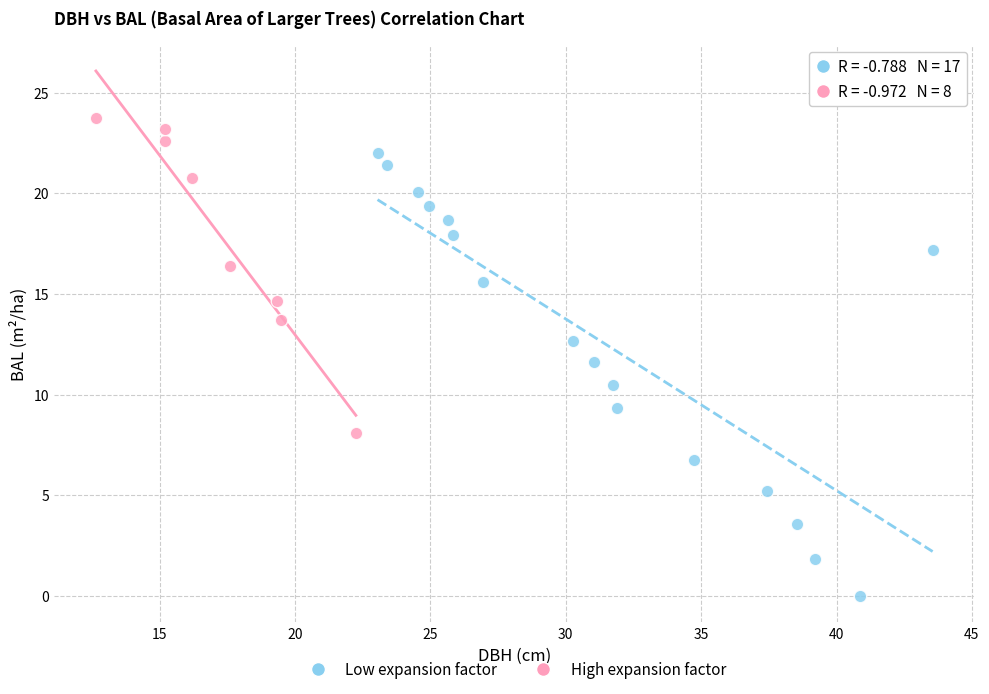

Which series contains the lowest Y value?

Low expansion factor